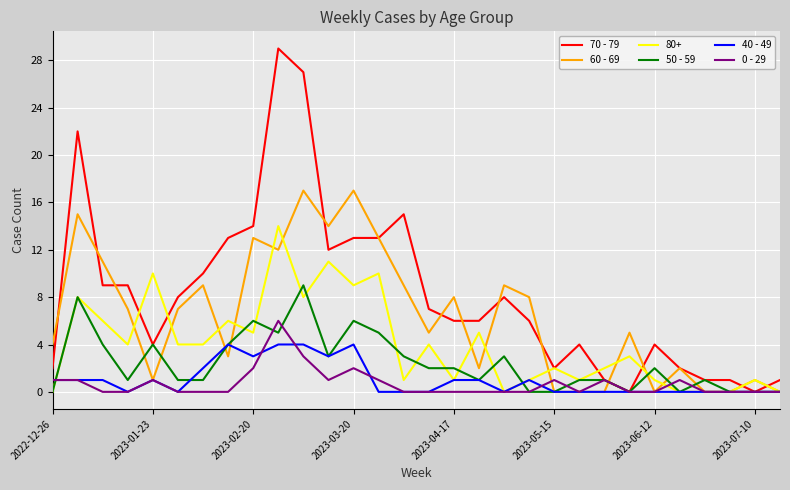

Which series has the largest total across all categories?

70 - 79